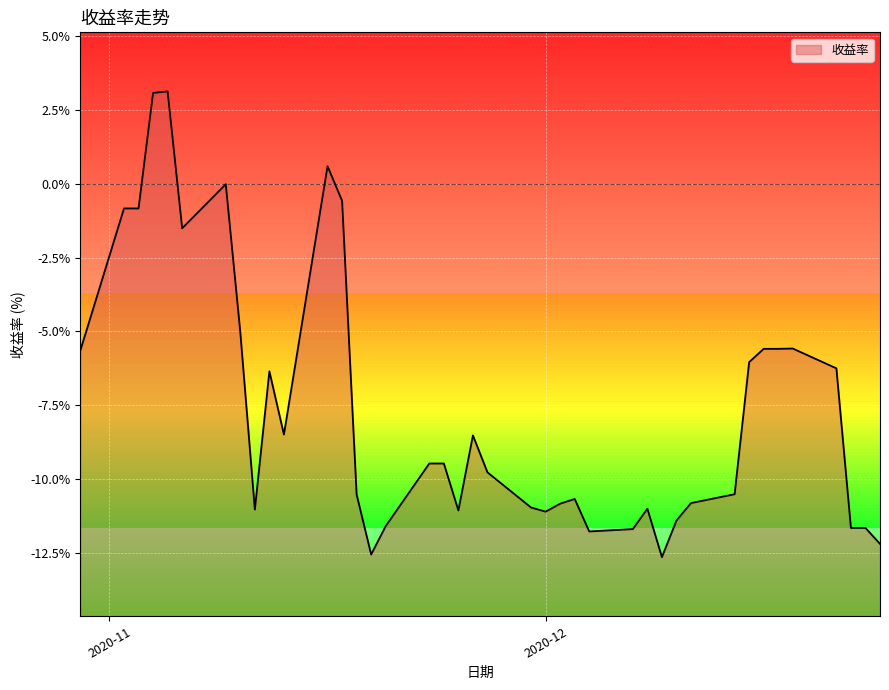

Where does the data first go above -9?

2020-10-30